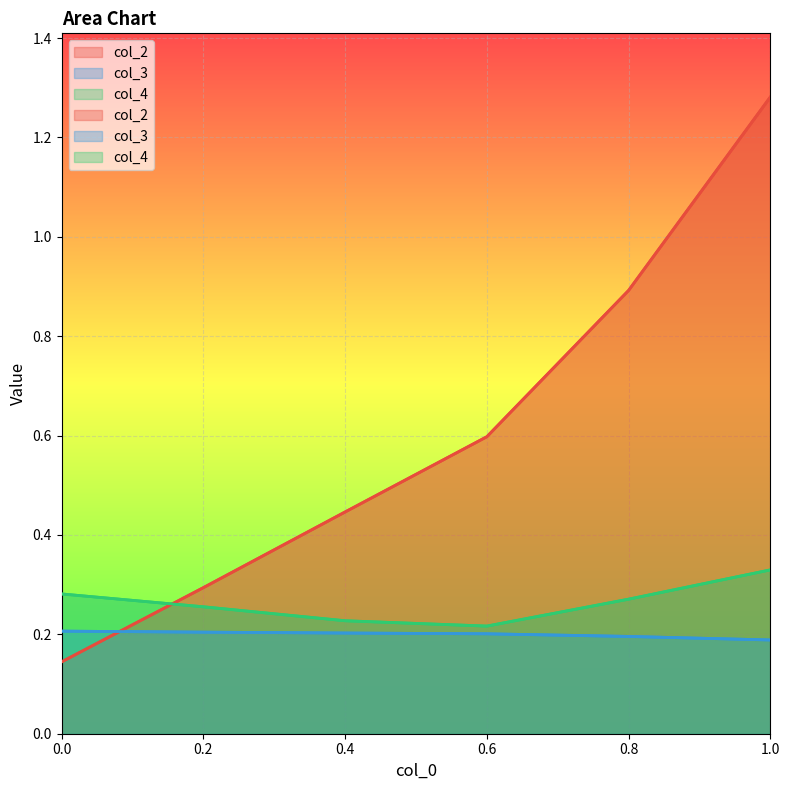

True or false: col_4 has more than 0 points higher than both neighbors.

False